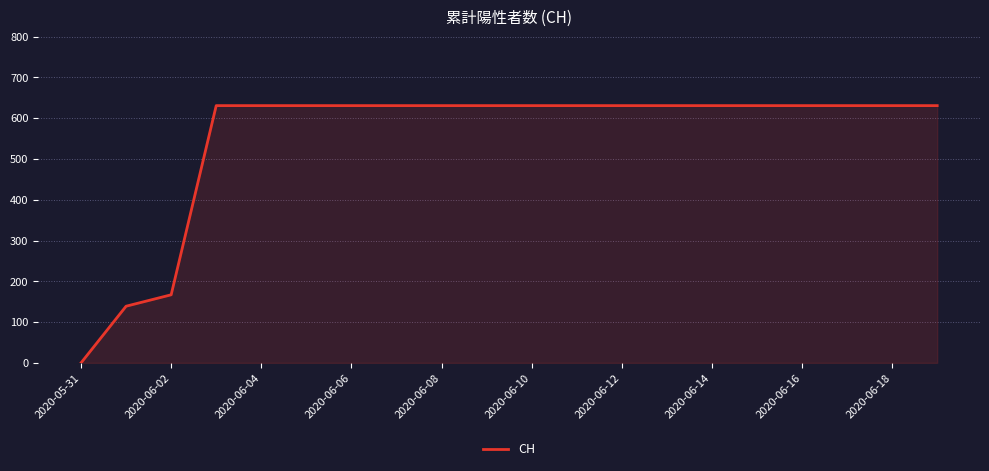

What is the difference between the maximum and minimum values?

631